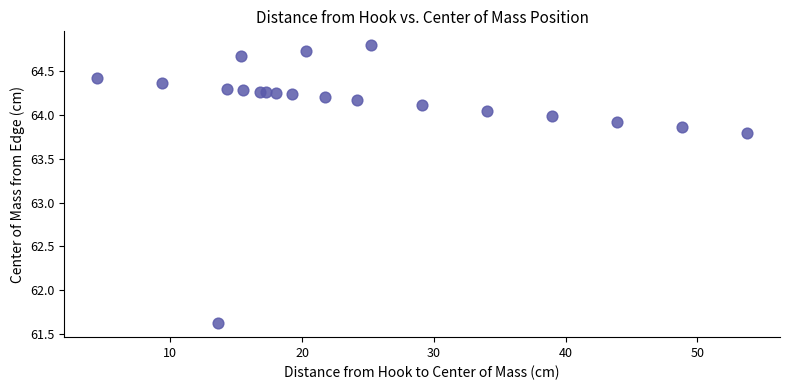

What Y value in the scatter plot is closest to 63?

63.8